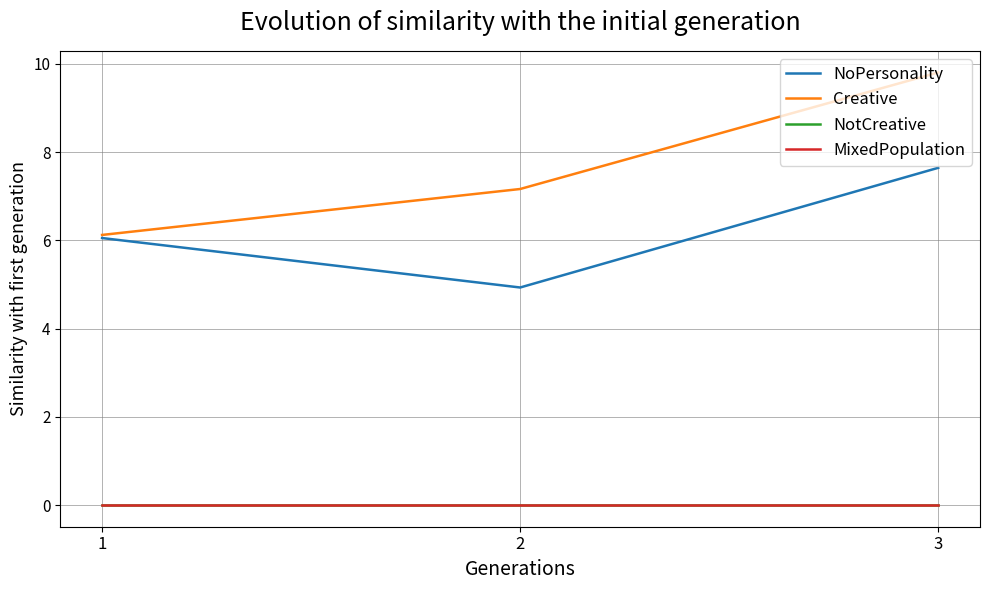

What is the average value of the NoPersonality series?

6.2